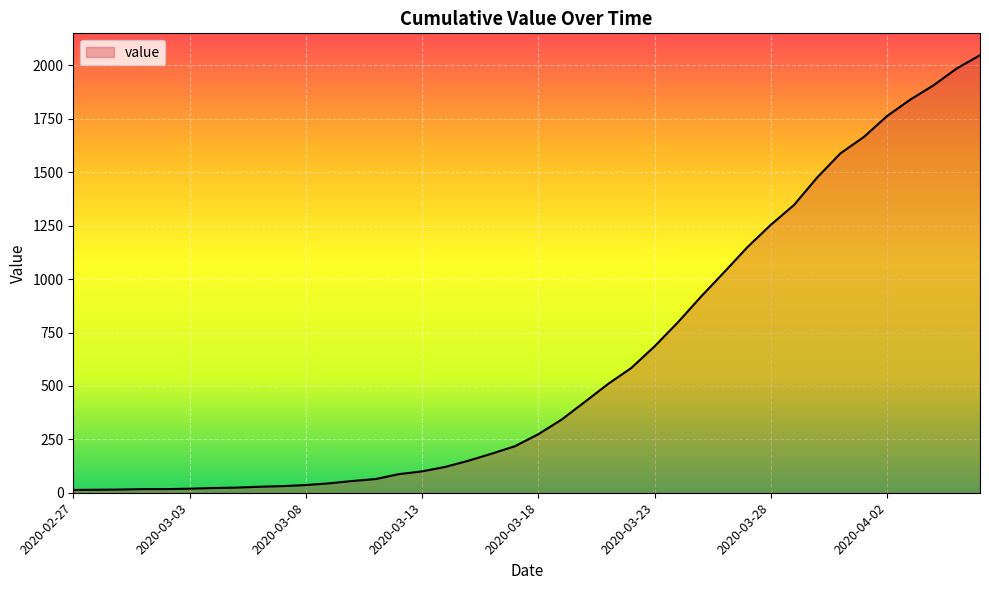

What is the difference between the maximum and minimum values?

2035